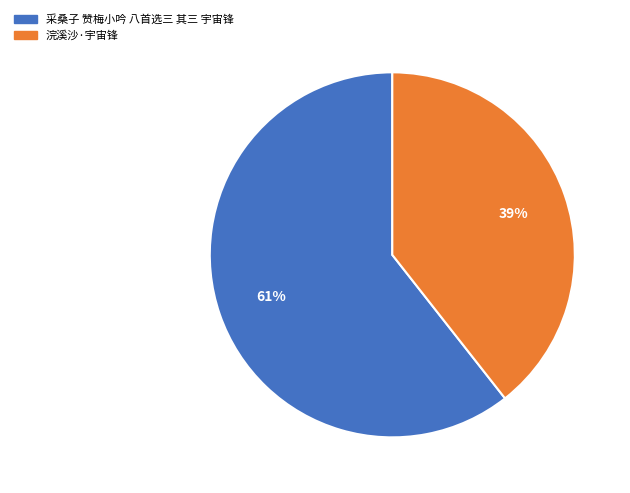

Rank the categories by value from highest to lowest.

采桑子 赞梅小吟 八首选三 其三 宇宙锋, 浣溪沙·宇宙锋